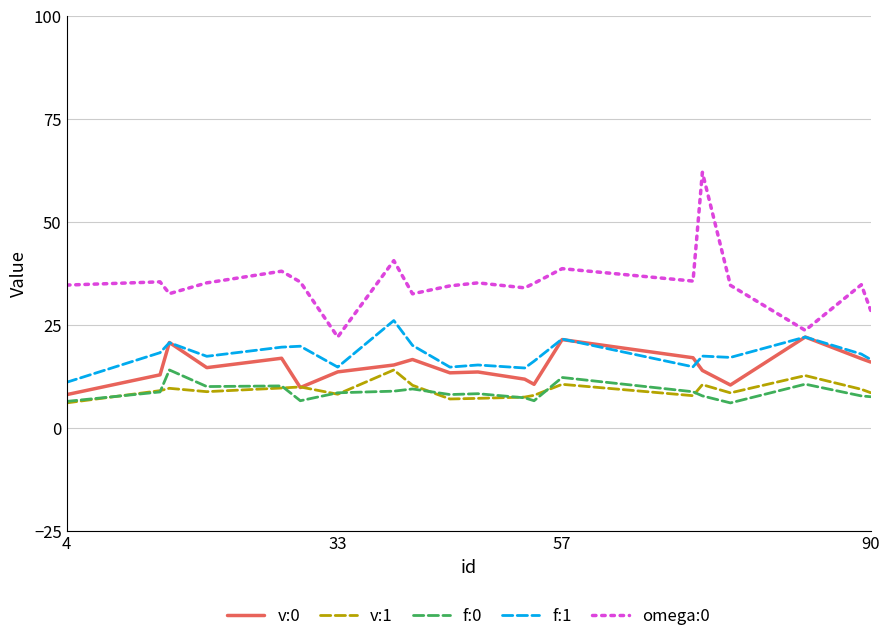

True or false: f:0 and f:1 cross at least once.

False